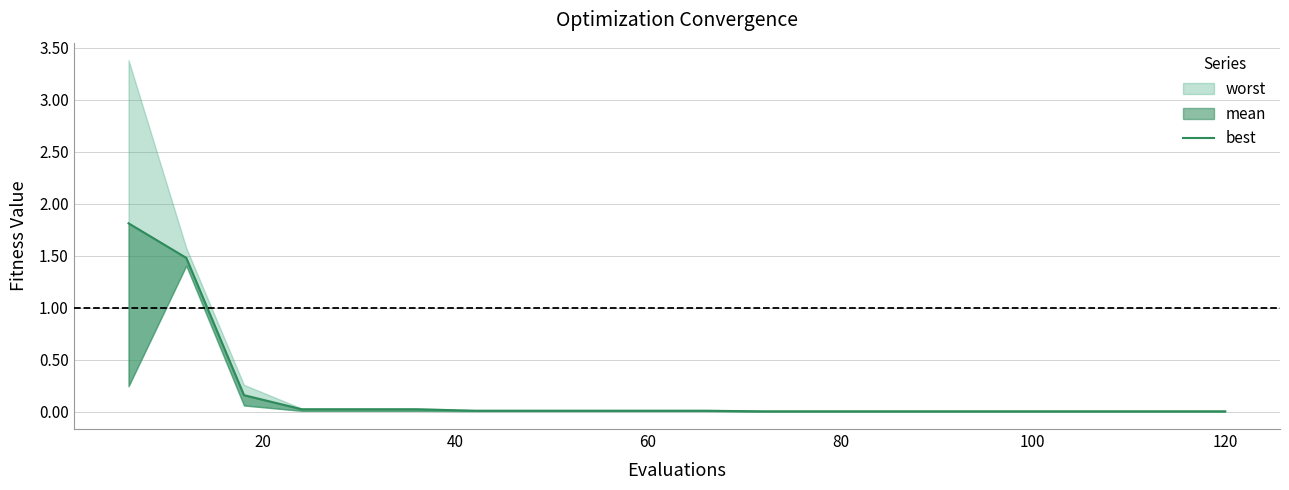

How many lines are shown in the chart?

1